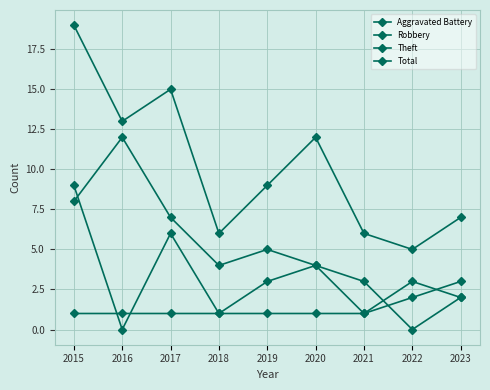

Is this an area chart (filled region under the line)?

No